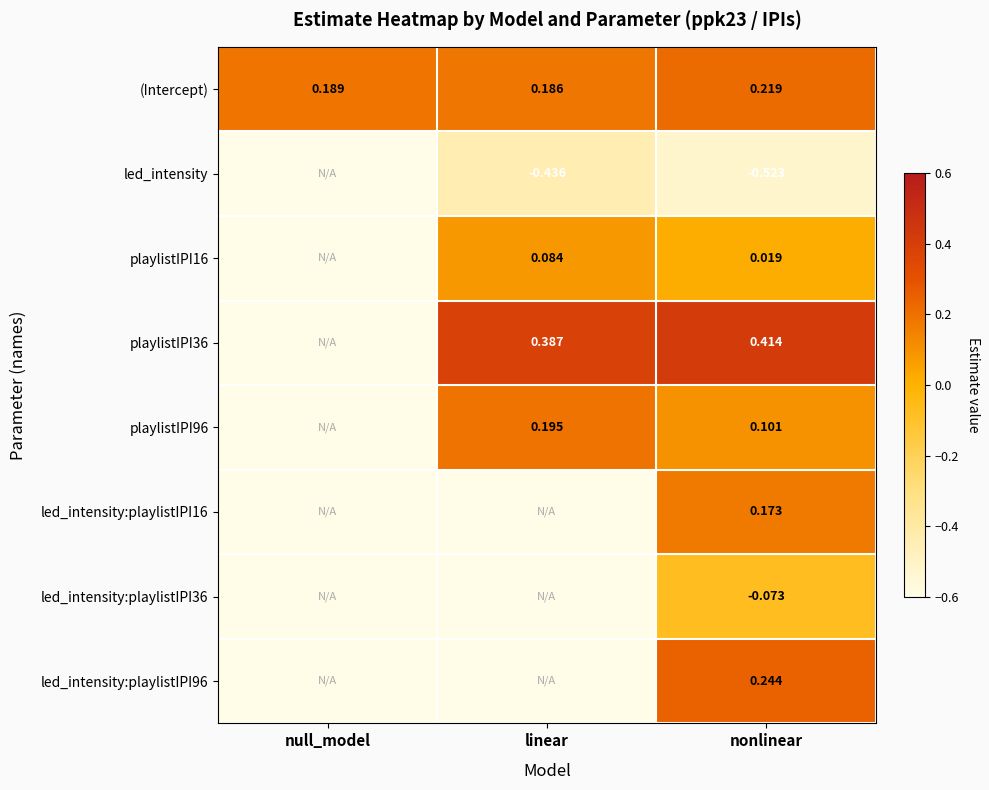

Which series changed the most between null_model and linear?

(Intercept)